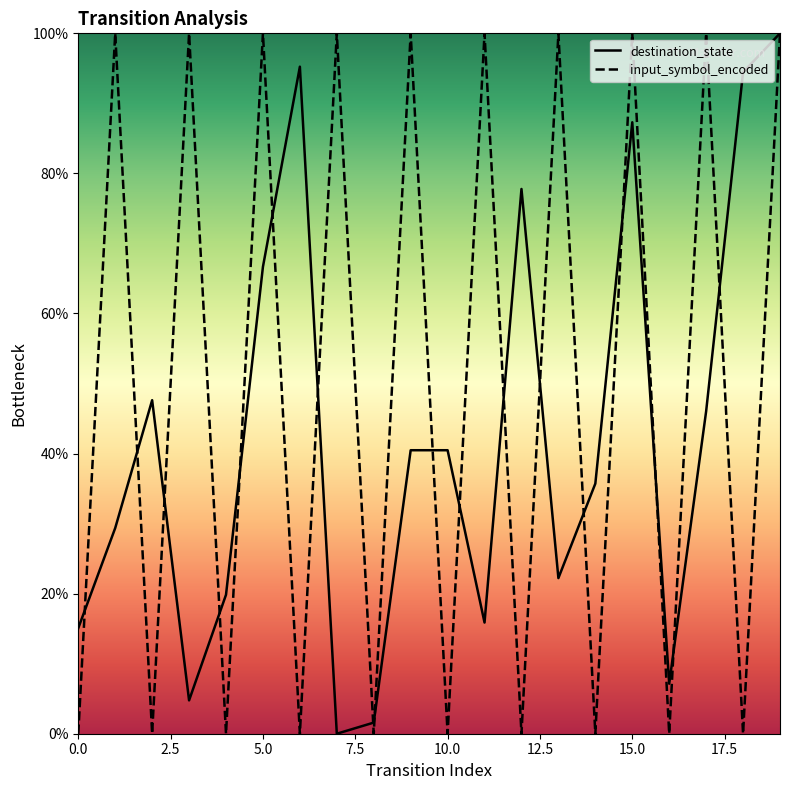

How many data points does each series have?

20